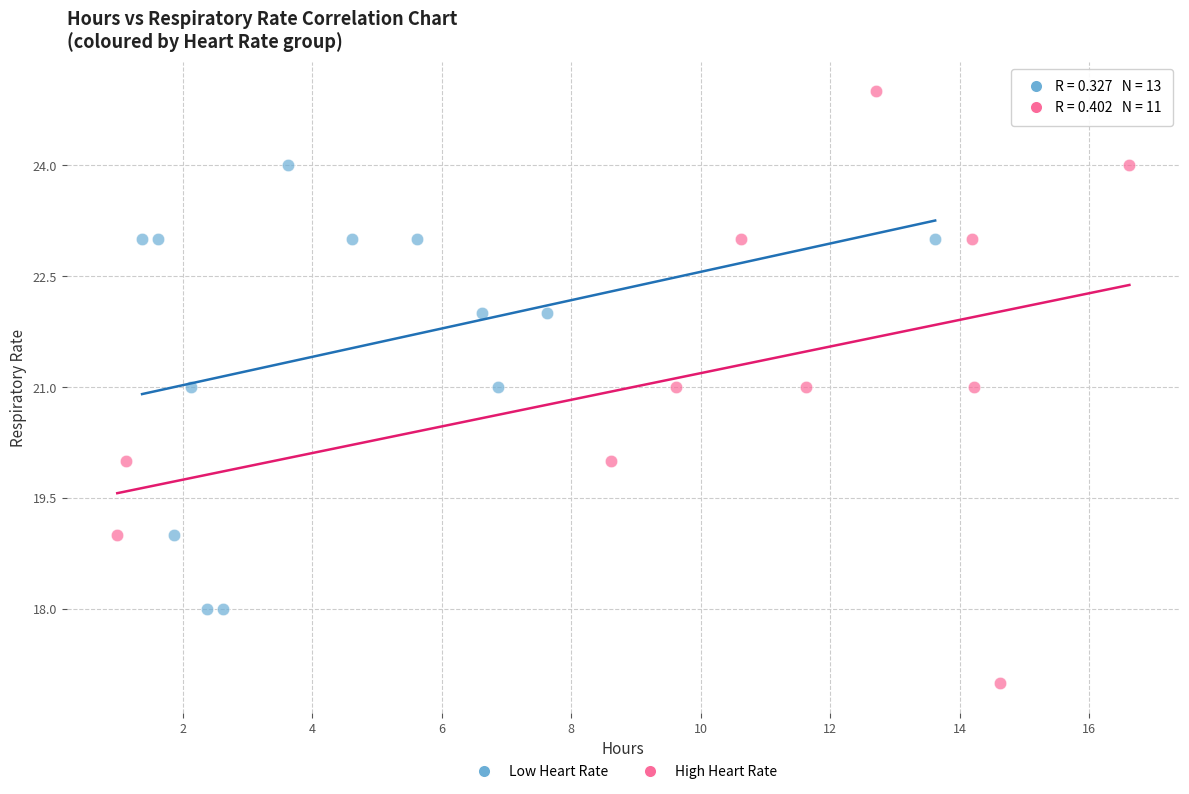

Which series contains the highest Y value?

High Heart Rate